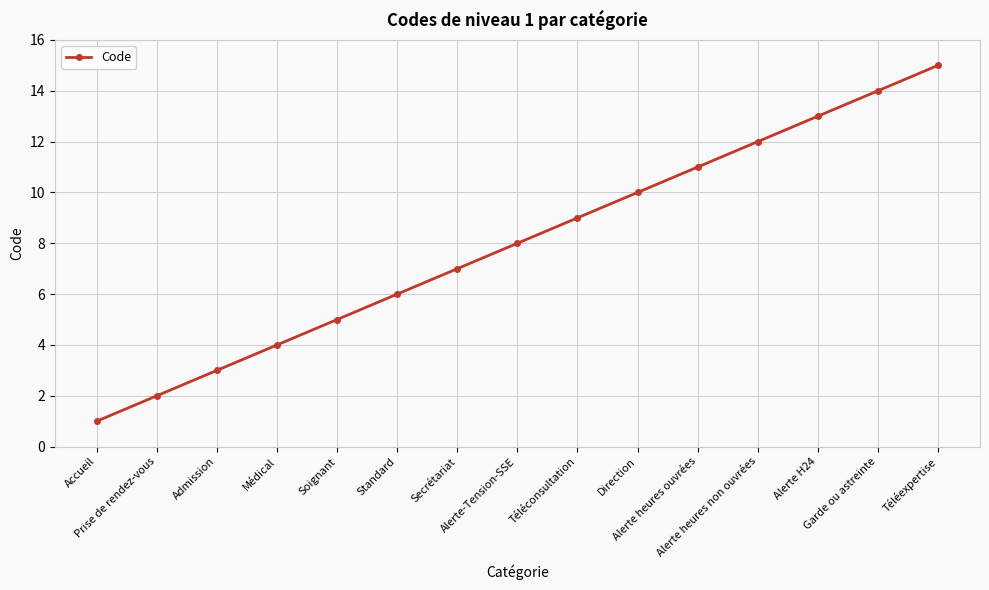

List the labels in order of value, largest first.

Téléexpertise, Garde ou astreinte, Alerte H24, Alerte heures non ouvrées, Alerte heures ouvrées, Direction, Téléconsultation, Alerte-Tension-SSE, Secrétariat, Standard, Soignant, Médical, Admission, Prise de rendez-vous, Accueil